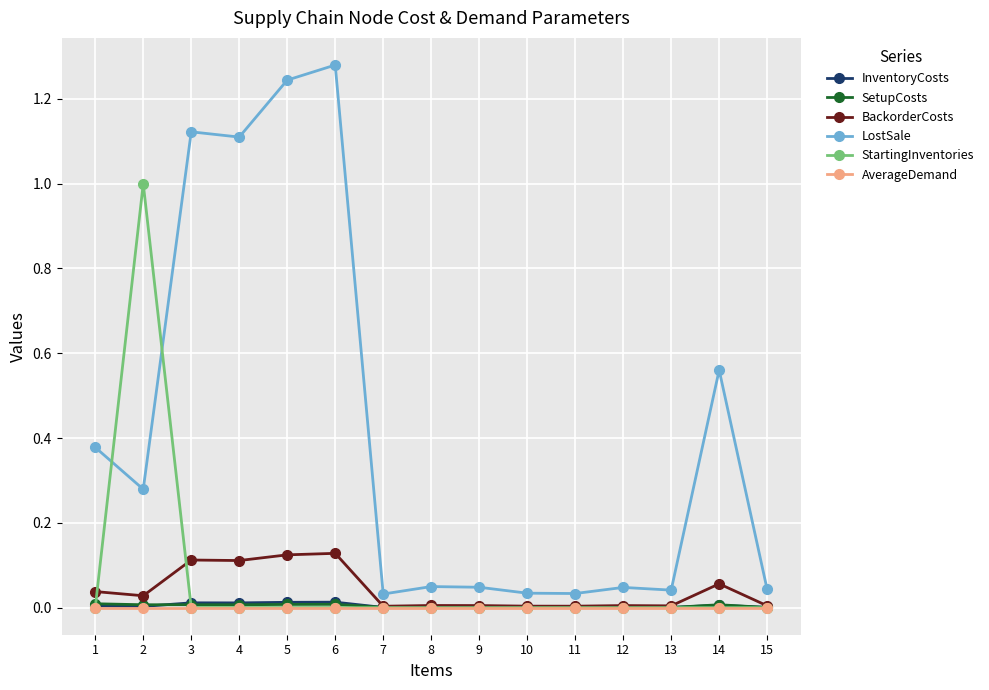

The value of StartingInventories at 9 is 0.0. True or false?

True